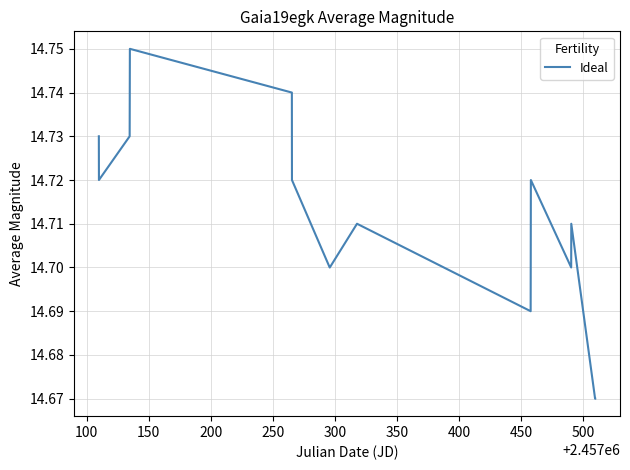

Reading right to left, list all the values displayed in this chart.

14.7	14.7	14.7	14.7	14.7	14.7	14.7	14.7	14.7	14.7	14.7	14.8	14.7	14.7	14.7